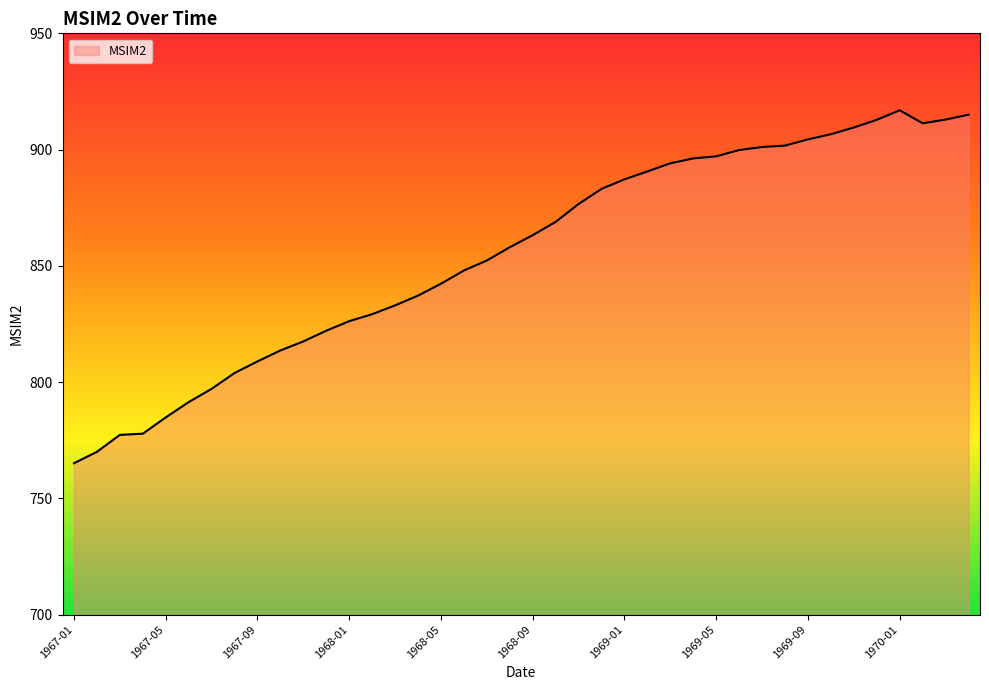

What is the difference between the maximum and minimum values?

151.8